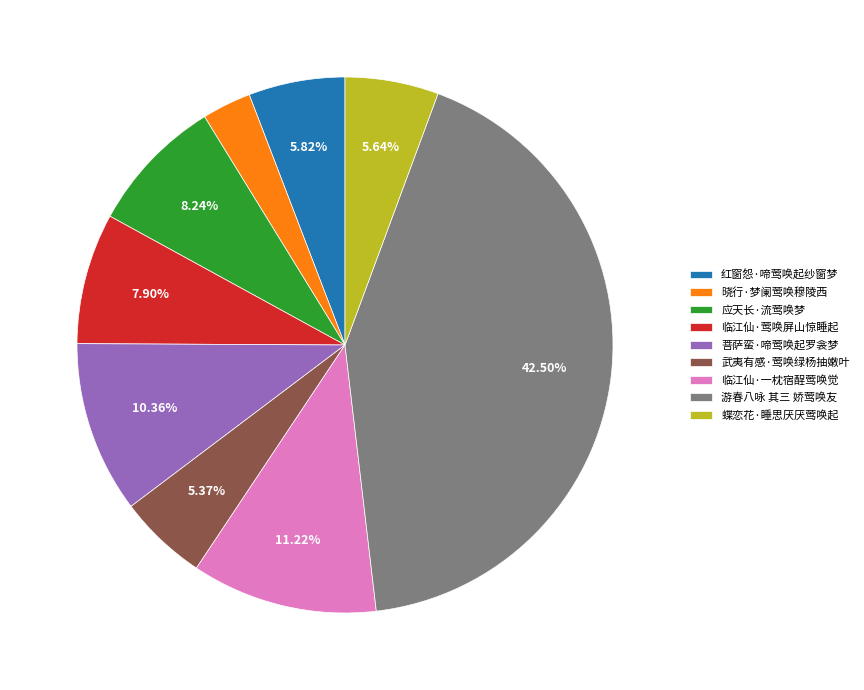

To the nearest percent, what is the average slice percentage?

11%